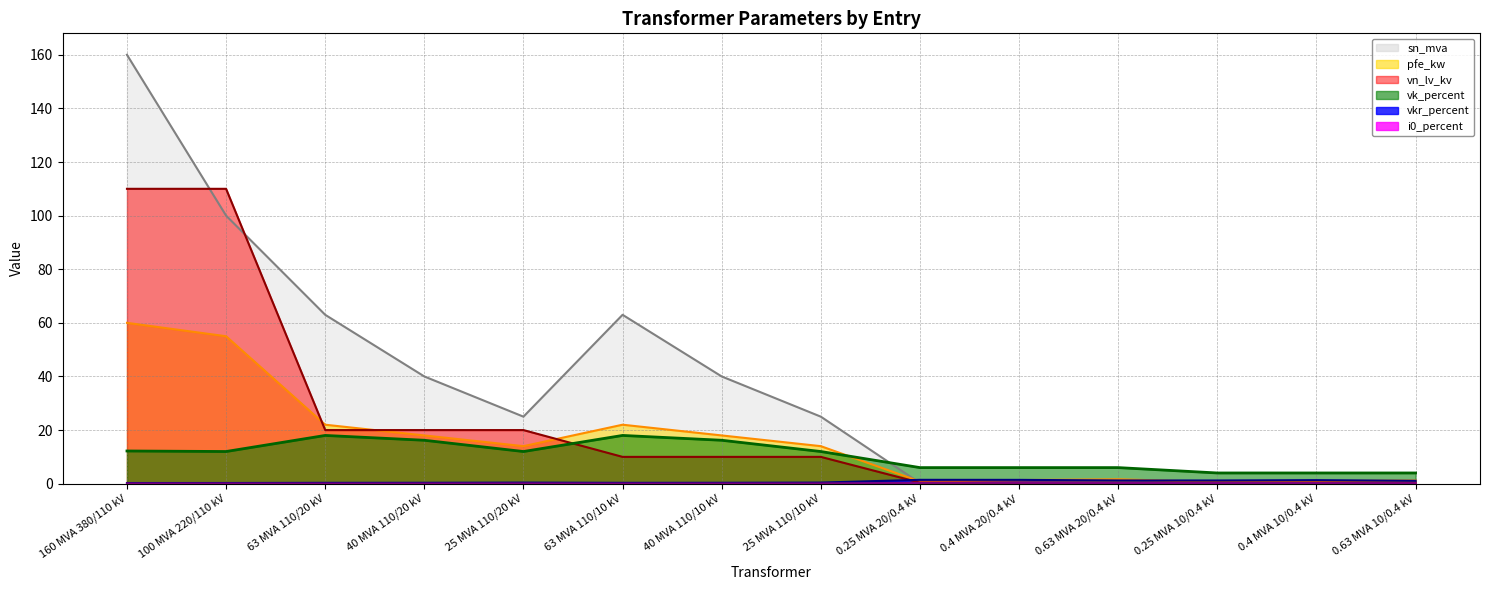

What is the label of the 11th point from the left?

0.63 MVA 20/0.4 kV